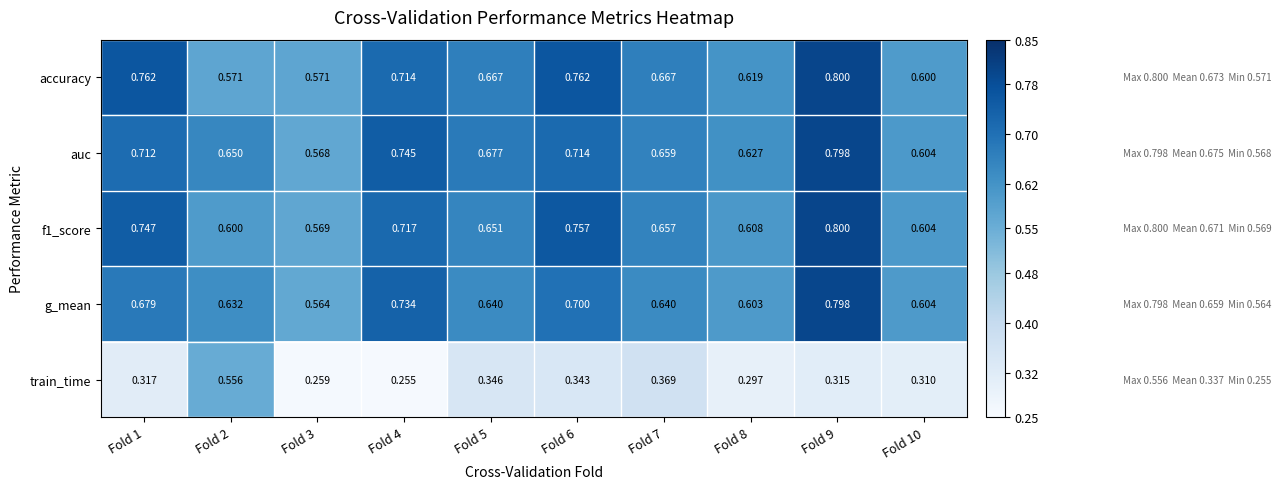

Which series changed the most between Fold 2 and Fold 10?

train_time